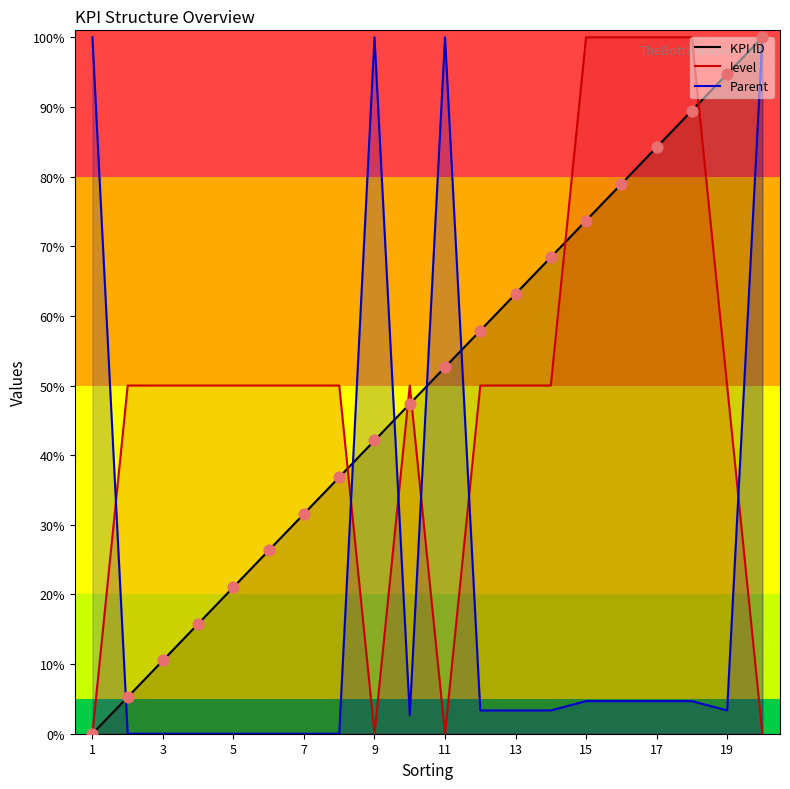

Which series reaches the maximum Y coordinate?

KPI ID